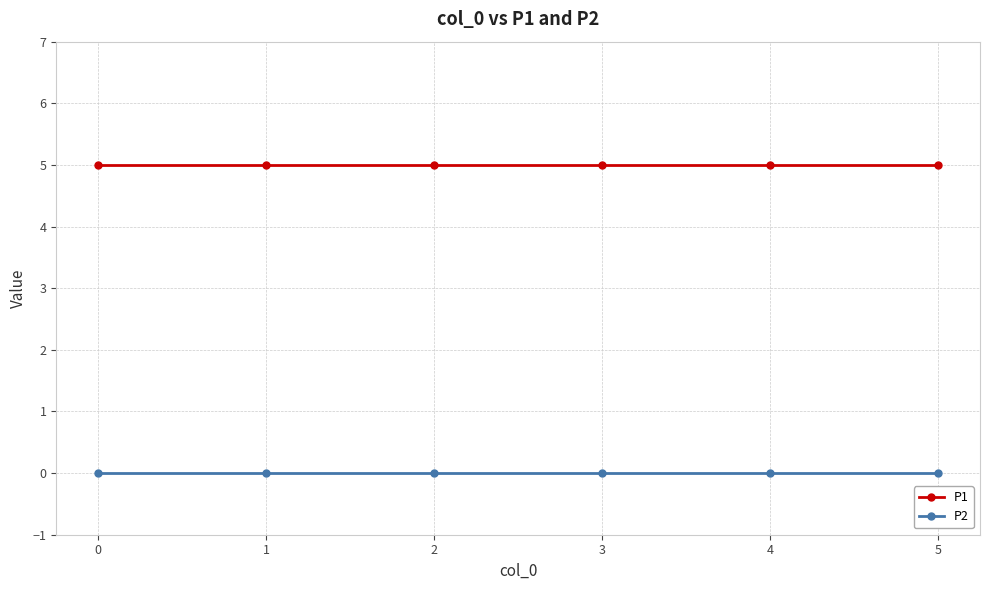

At 1, list the series in order from smallest to largest.

P2, P1